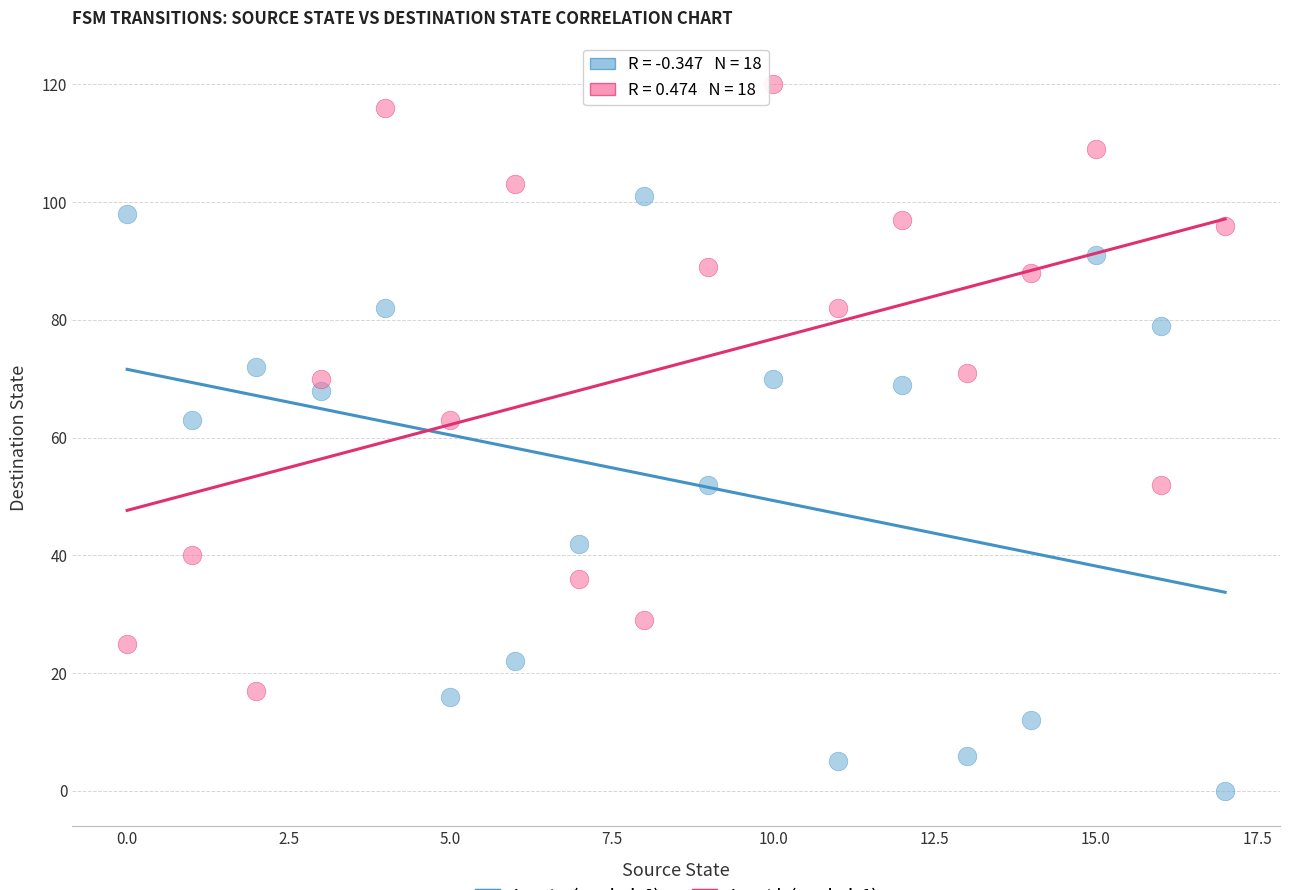

Across all data points, what is the range of Y values (max minus min)?

120